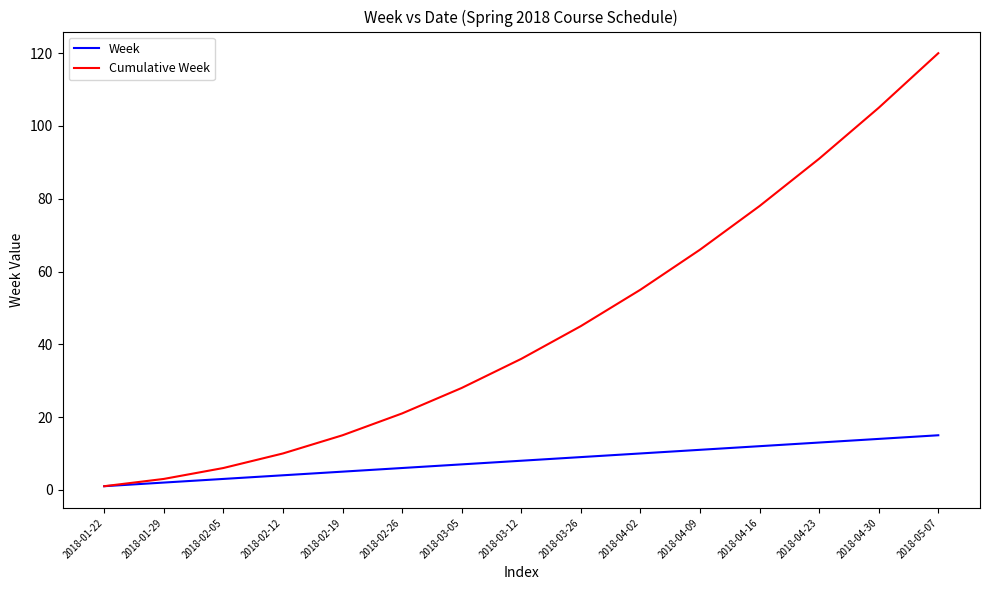

Count the number of categories in the chart.

15